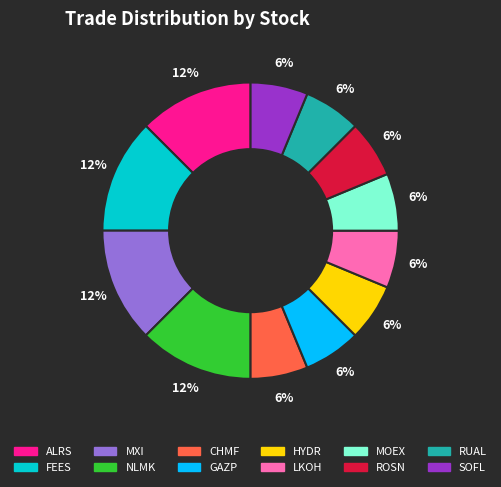

Count the number of slices in the pie.

12